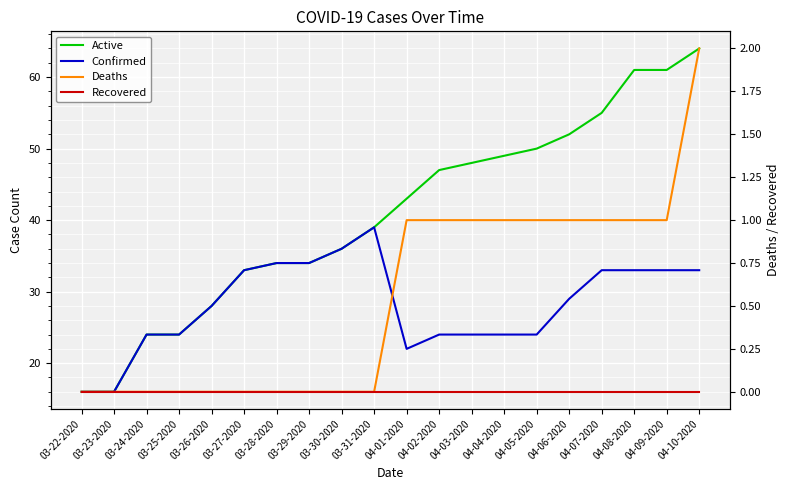

What is the difference between the highest and lowest values at 04-03-2020?

48